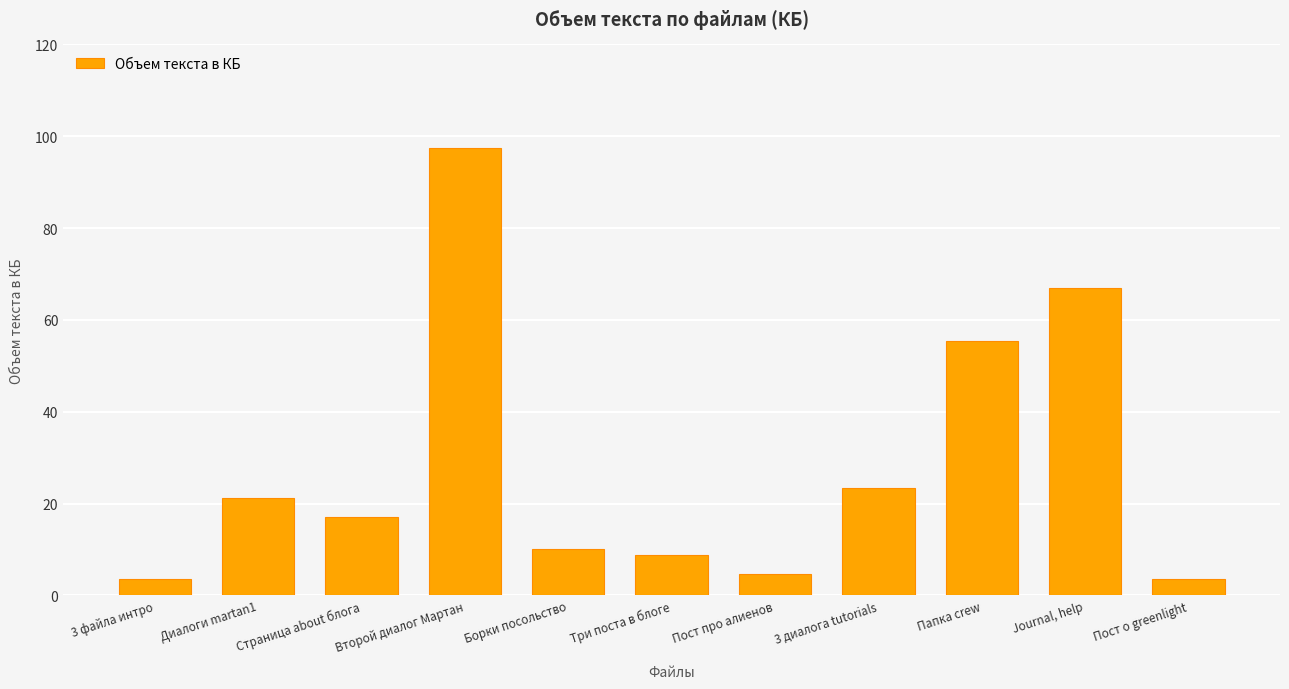

What value does the data have at 3 файла интро?

3.5